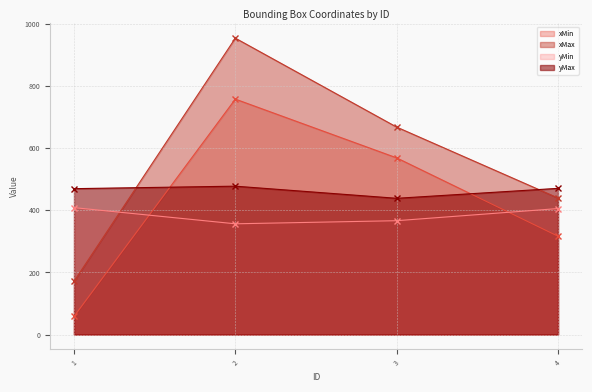

How many series are shown in this chart?

4